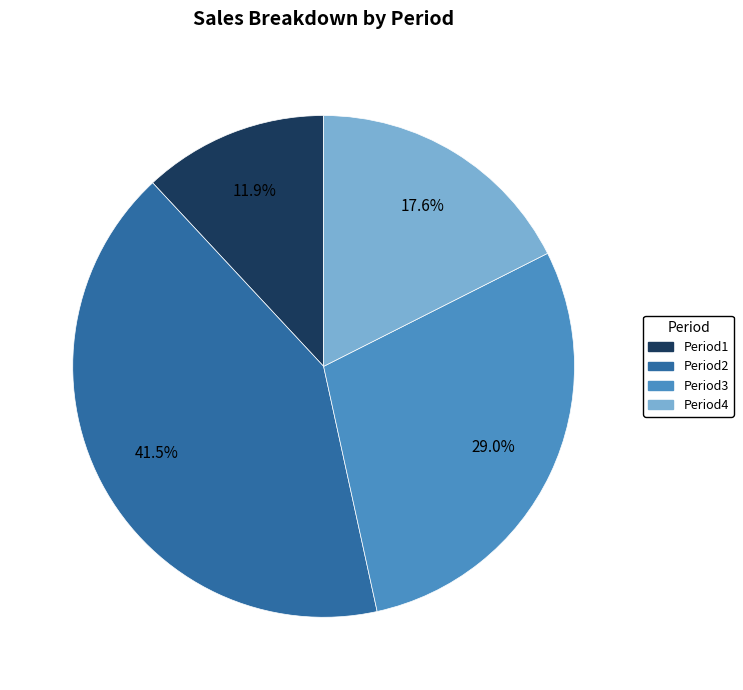

Rank the categories by value from lowest to highest.

Period1, Period4, Period3, Period2